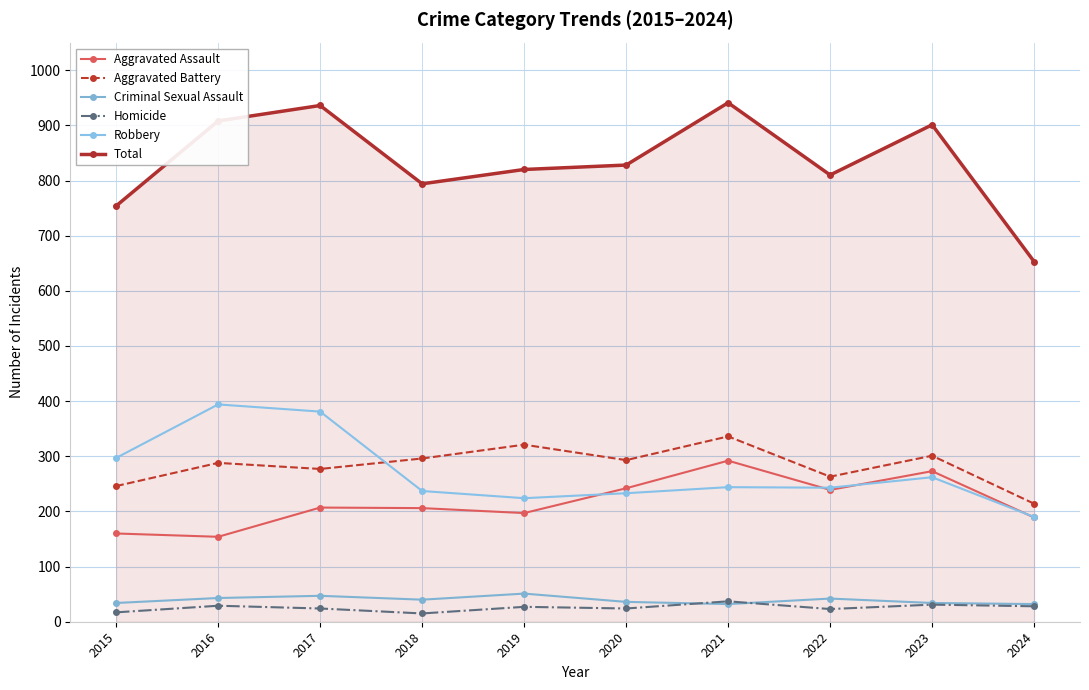

How many values in the Criminal Sexual Assault series are below 40?

5